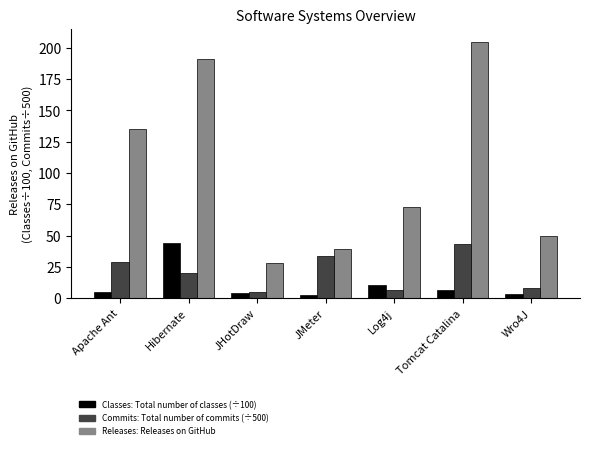

How many bars are there in total?

21